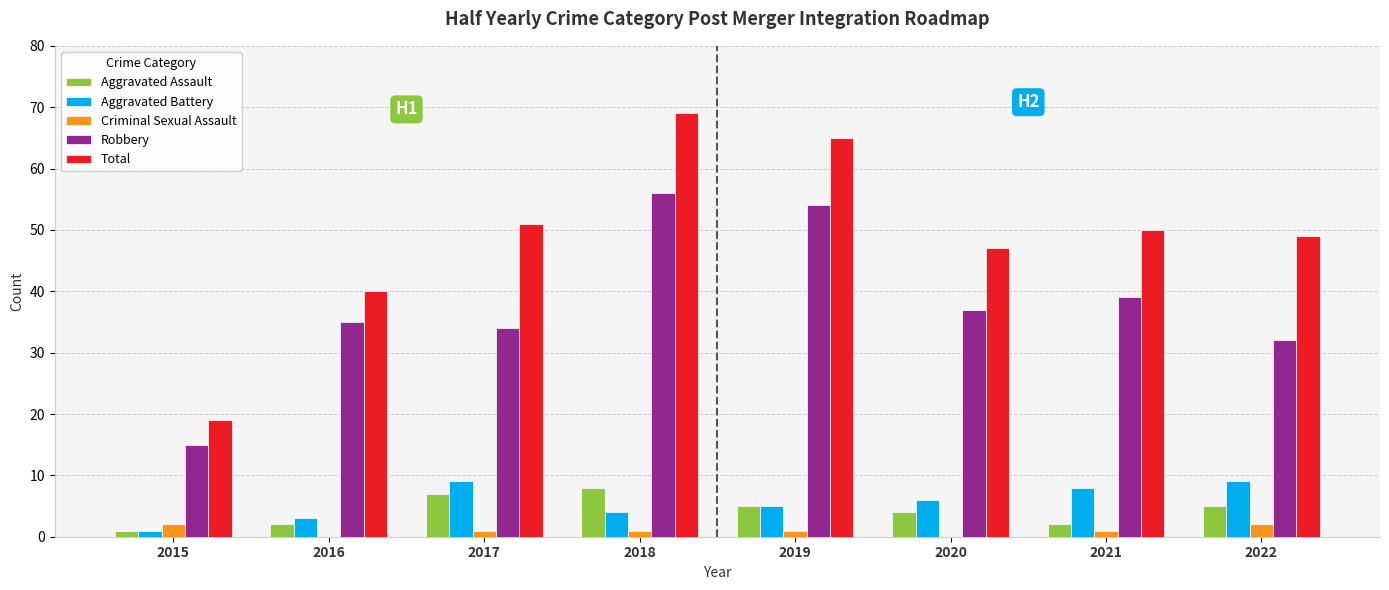

Where is Aggravated Assault nearest to the value 4?

2020